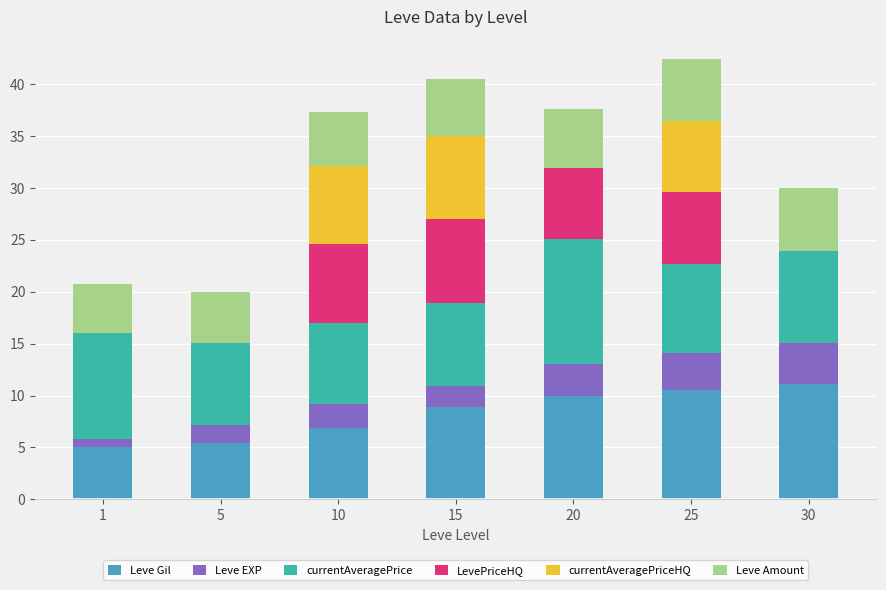

What is the sum of all Leve Gil values?

57.9